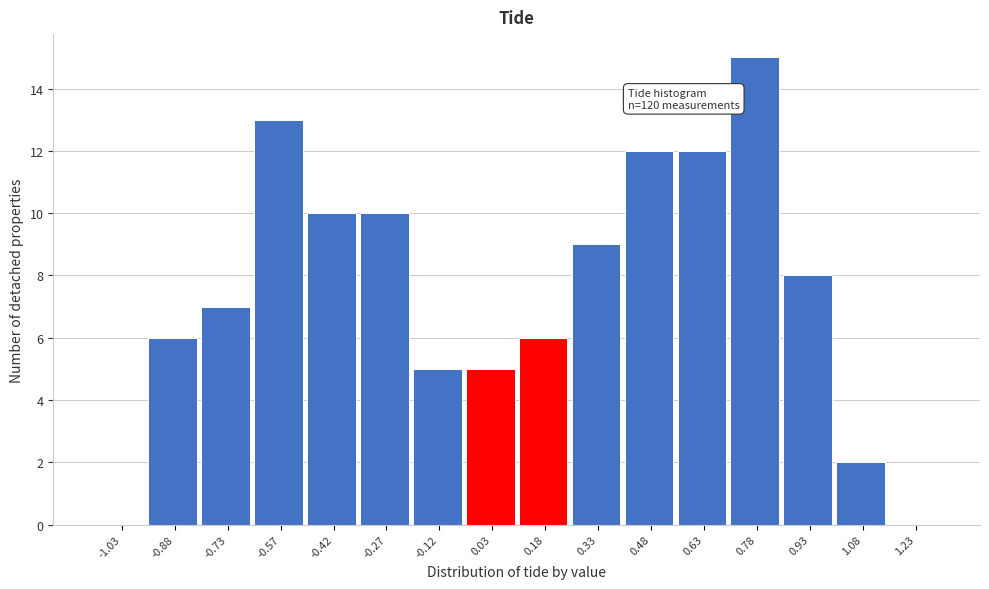

Over which range of the x-axis is the bar tallest?

0.70 to 0.85